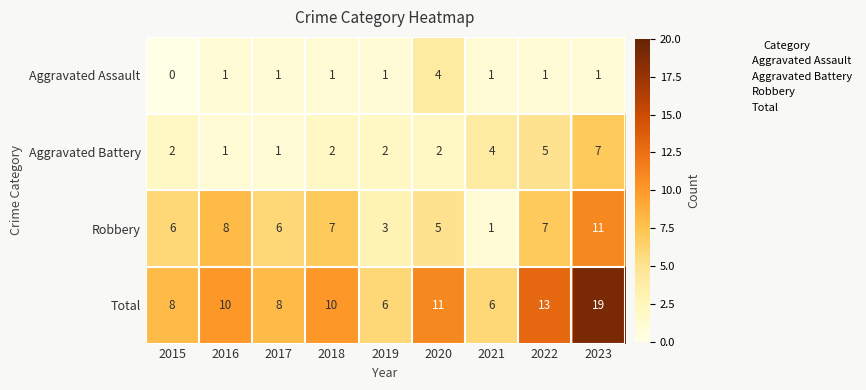

What is the spread (max minus min) of values at 2018?

9